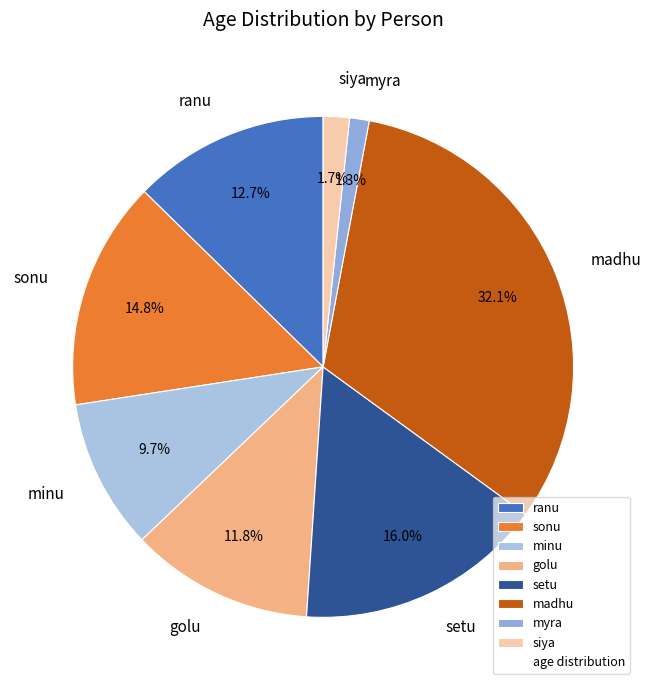

To the nearest percent, what percentage of the pie is sonu?

15%